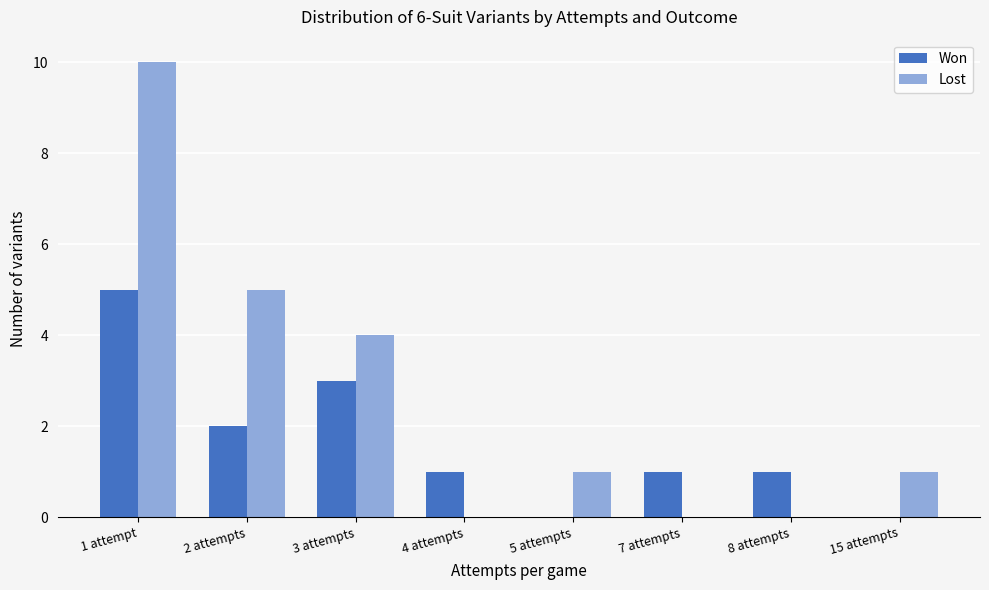

What is the greatest value displayed?

10